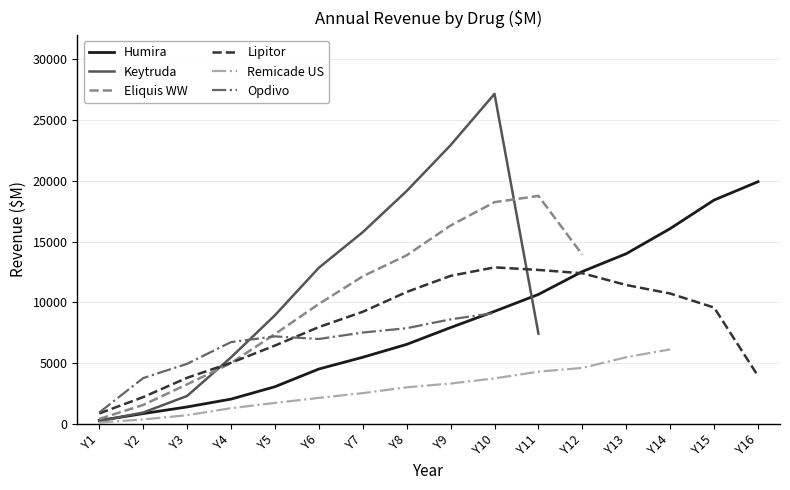

What are all the series names shown in the legend?

Humira, Keytruda, Eliquis WW, Lipitor, Remicade US, Opdivo